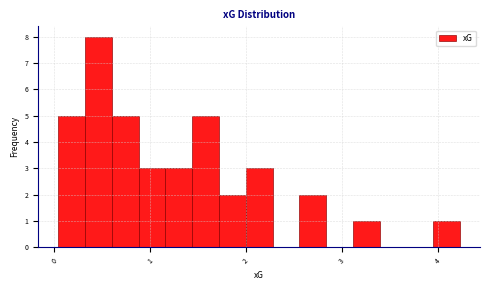

Read against the x-axis, roughly where is the centre of the tallest bar?

0.5